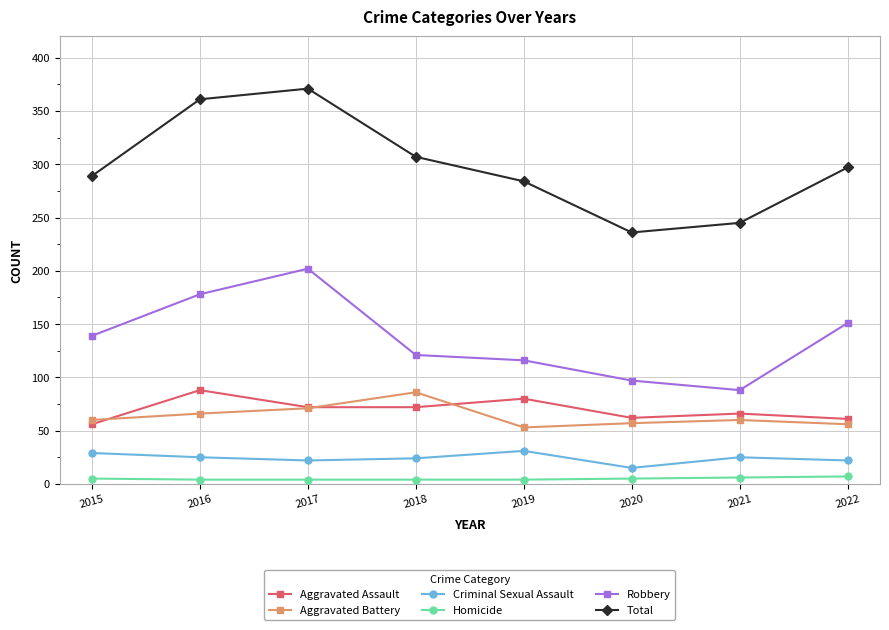

Is the value of Criminal Sexual Assault at 2015 greater than the value of Homicide at 2019?

Yes